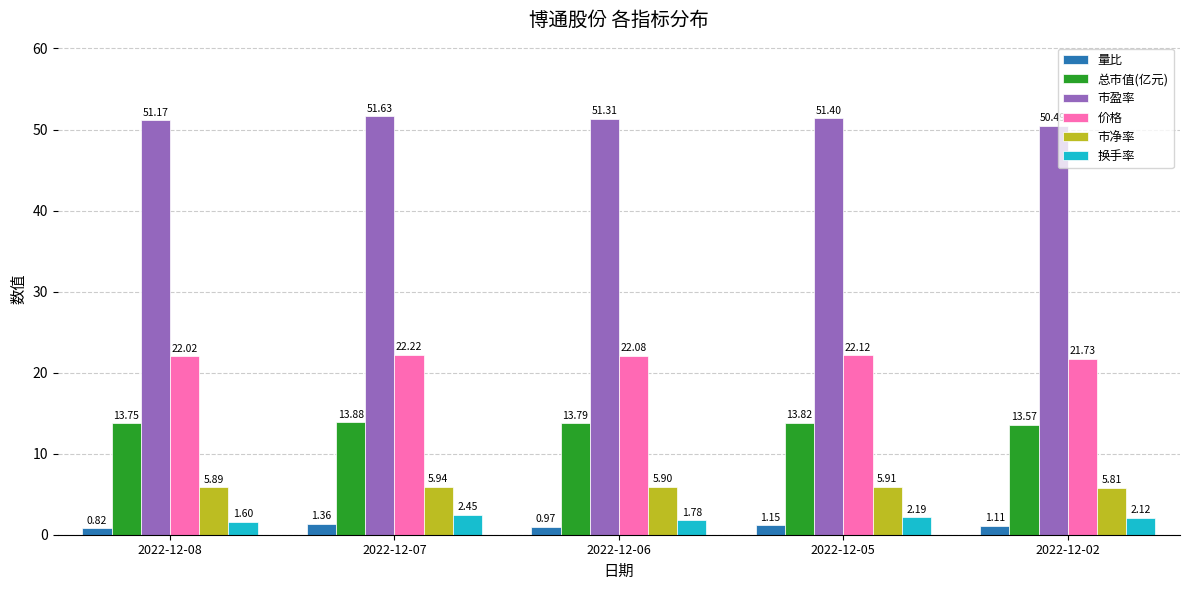

Which series has the largest range (max minus min)?

市盈率